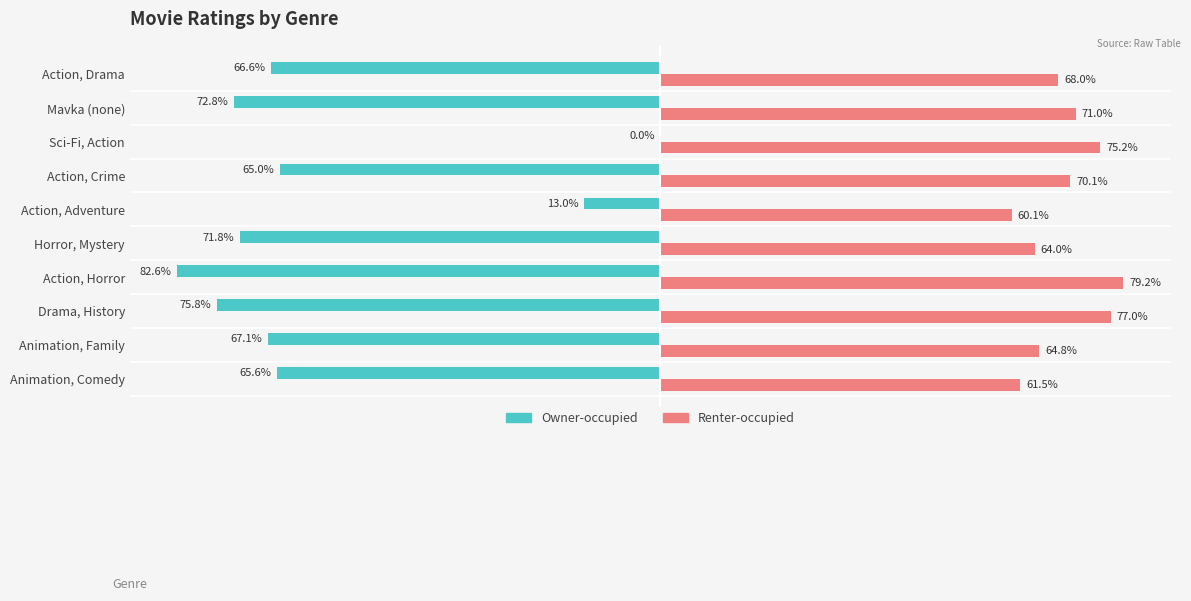

Which series has the largest total across all categories?

Renter-occupied